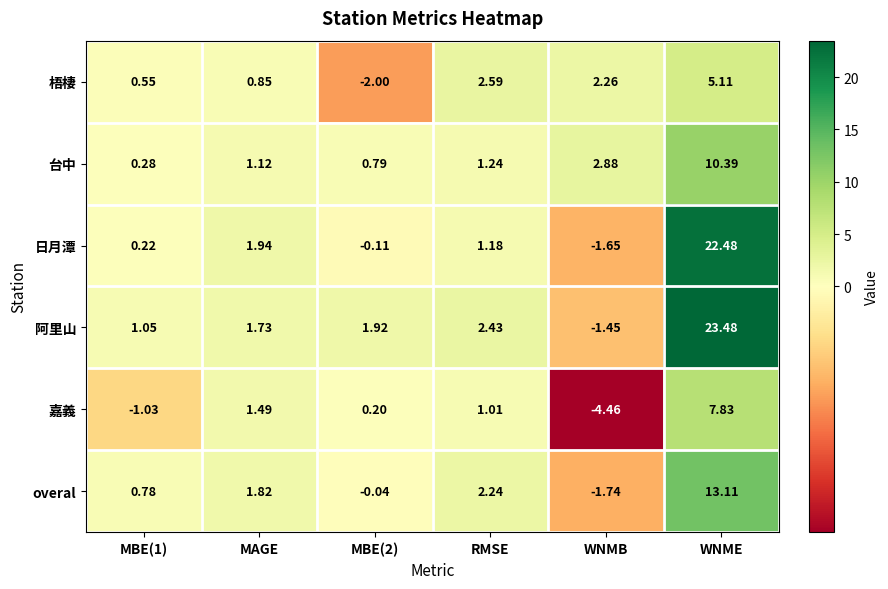

Which category has the highest value in the 阿里山 series?

WNME